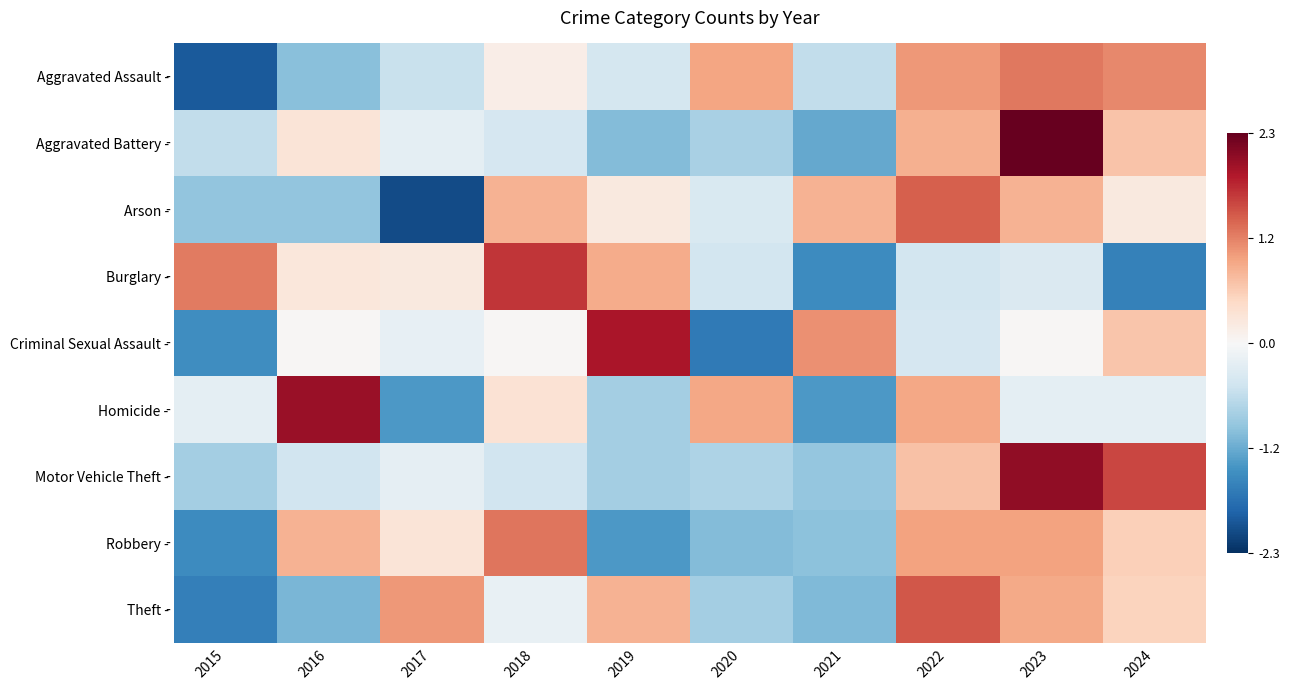

At which category does the chart reach its minimum across all series?

2017